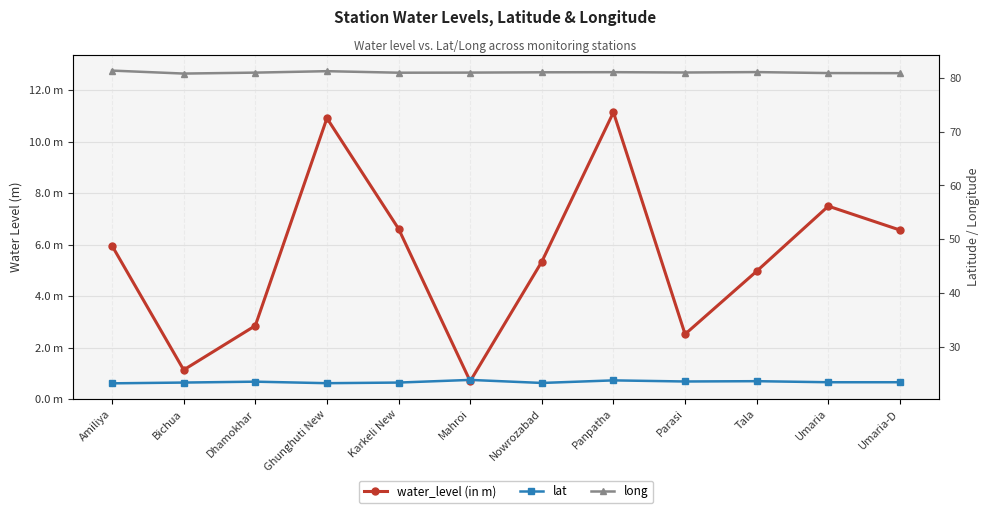

Reading left to right, transcribe all the data shown in this chart.

water_level (in m): 6.0	1.1	2.9	10.9	6.6	0.7	5.3	11.2	2.5	5.0	7.5	6.6
lat: 23.3	23.5	23.6	23.3	23.5	24.0	23.4	23.9	23.7	23.7	23.5	23.5
long: 81.3	80.7	80.9	81.2	80.9	80.9	81.0	81.0	80.9	81.0	80.8	80.8